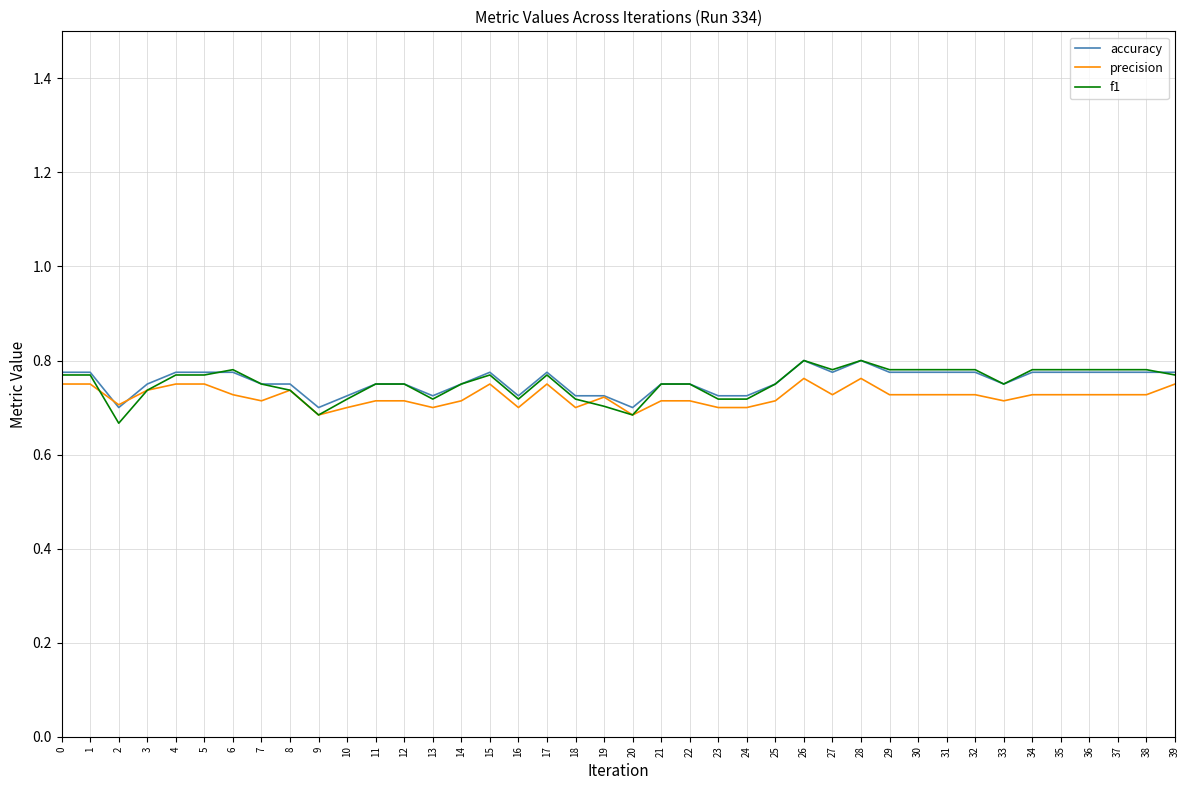

Which series has the largest range (max minus min)?

f1